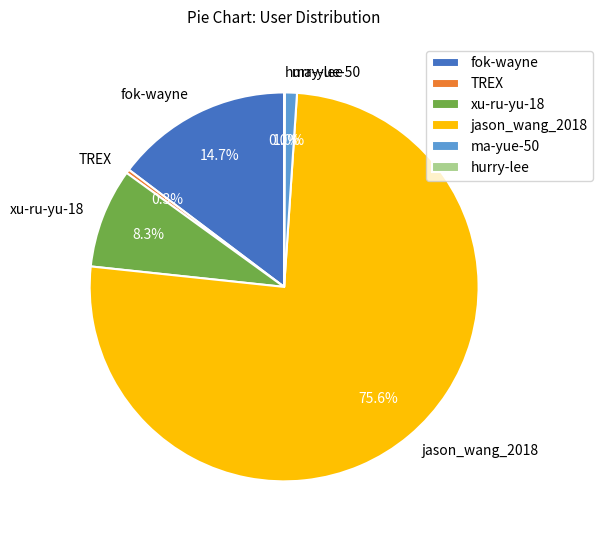

What is the largest slice in the pie chart?

jason_wang_2018